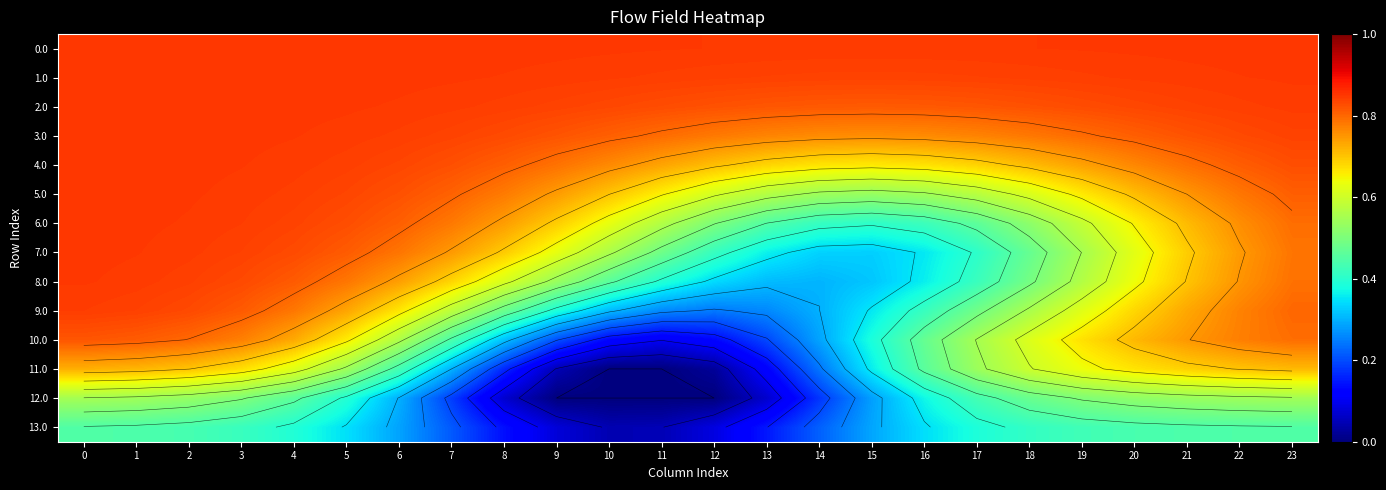

What is the average value of the 3.0 series?

0.8